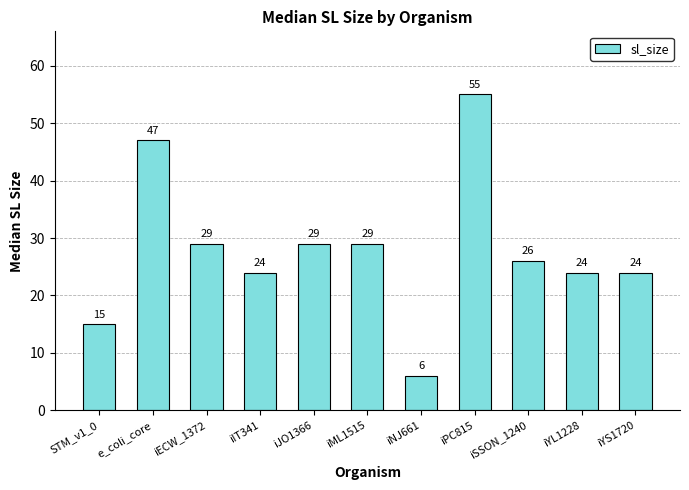

Is it true that the value at iPC815 is 83?

False